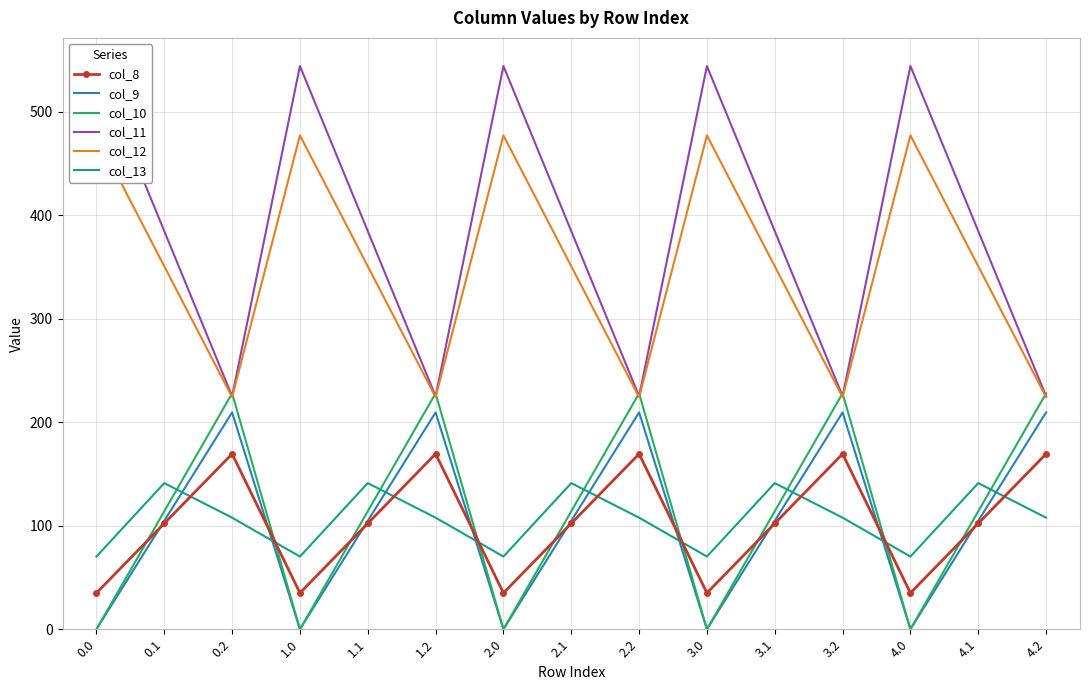

At which category is the sum across all series the highest?

0.1